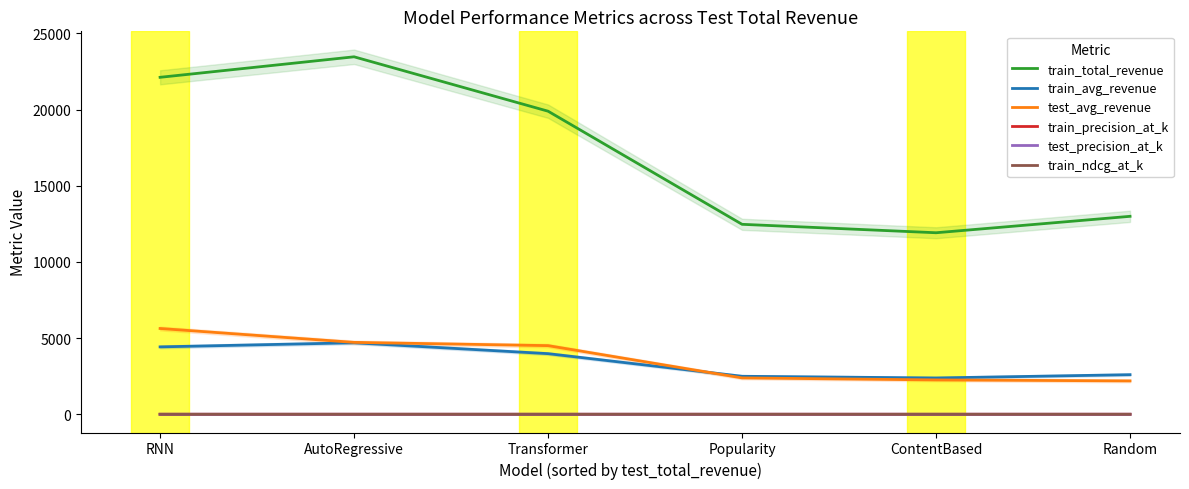

What is the maximum value for test_precision_at_k?

0.1